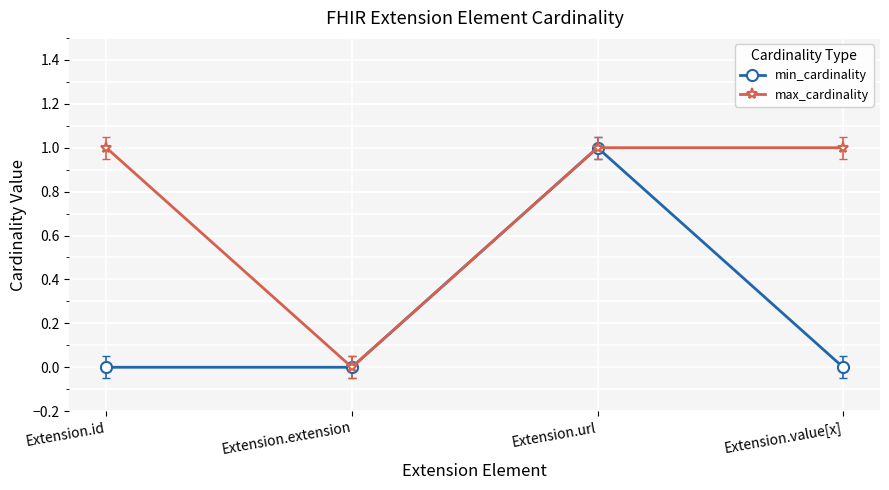

What is the label of the 4th point from the left?

Extension.value[x]